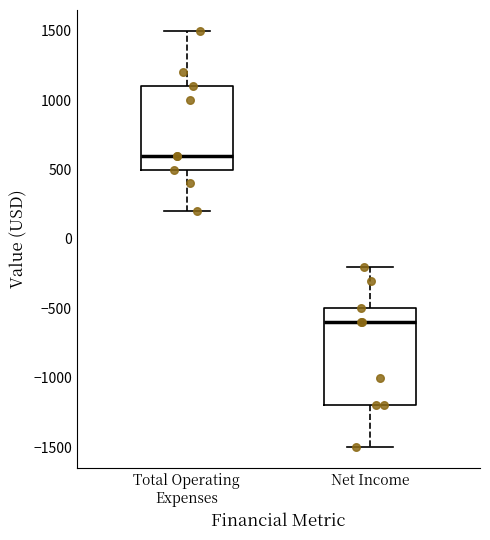

Reading left to right, transcribe this box plot: for each box, give where its median line is, the range the box spans, and where its two whiskers end, as read against the y-axis. The values are not printed on the chart, so give them approximately, as read against the axis.

Total Operating Expenses: median 600, box 500 to 1100, whiskers 200 to 1500
Net Income: median -600, box -1200 to -500, whiskers -1500 to -200